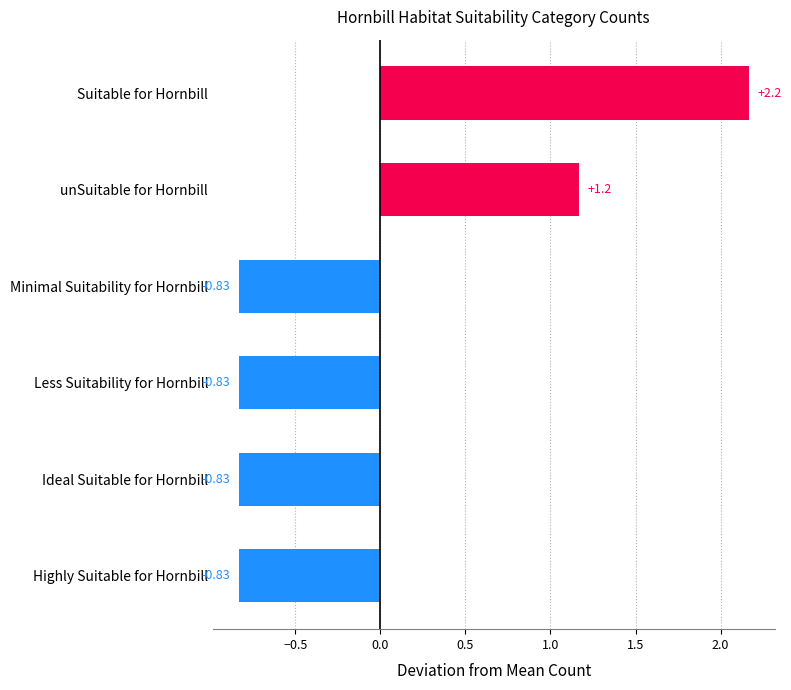

What is the difference between the maximum and minimum values?

3.0